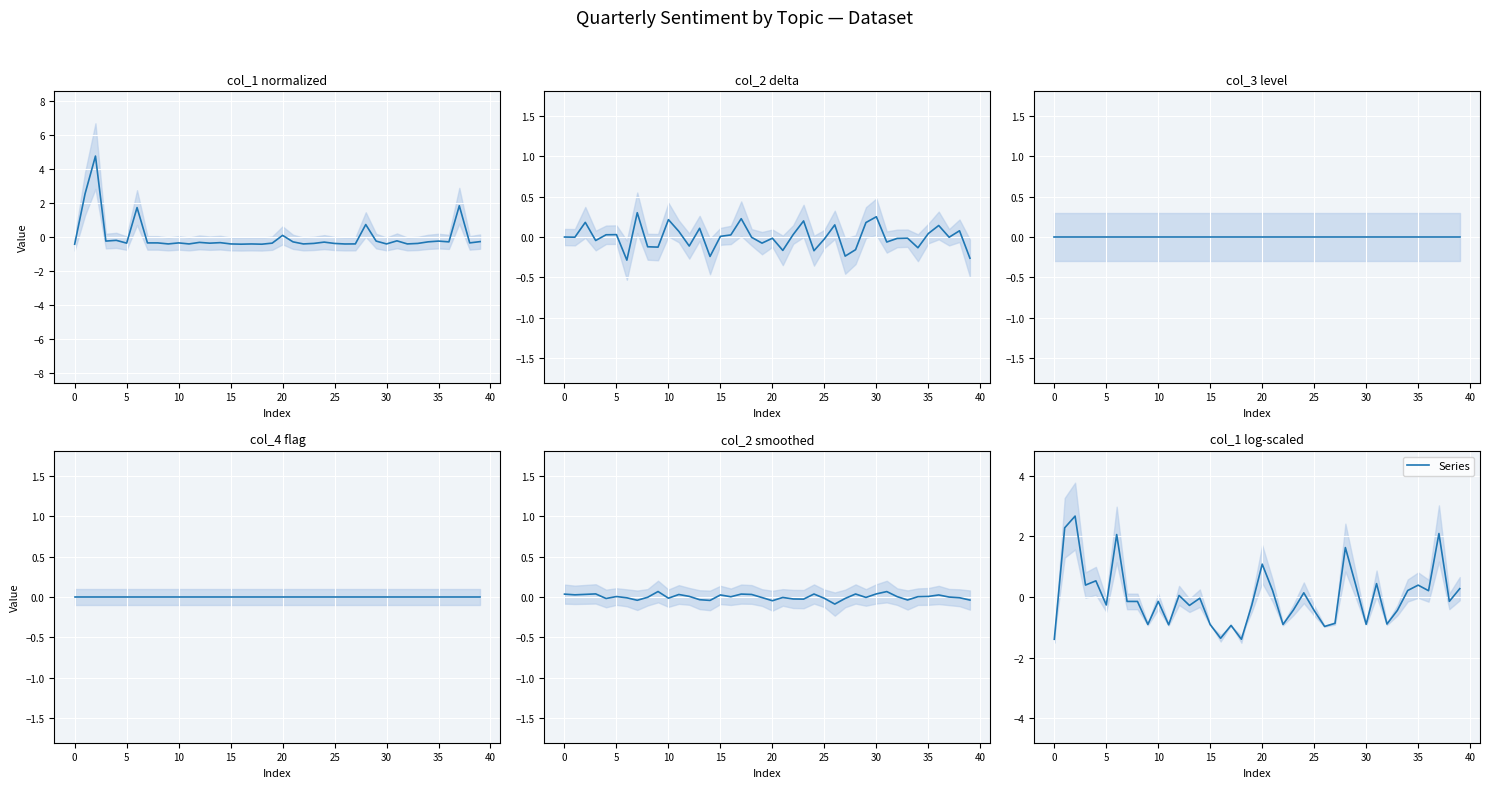

How many data points are less than 0?

23